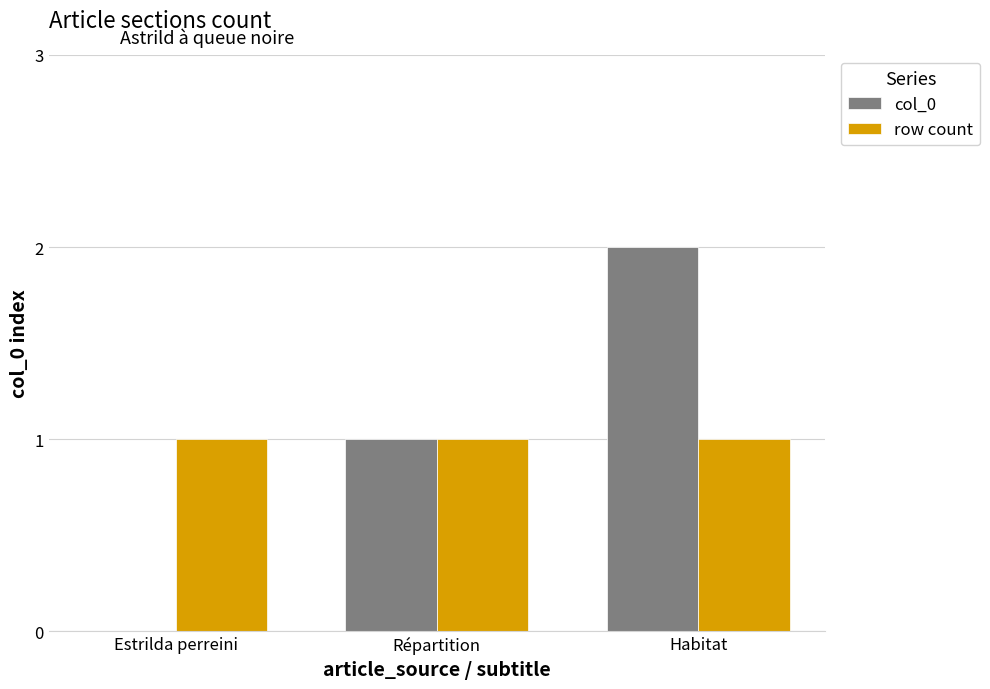

Which category has the highest value across all series?

Habitat